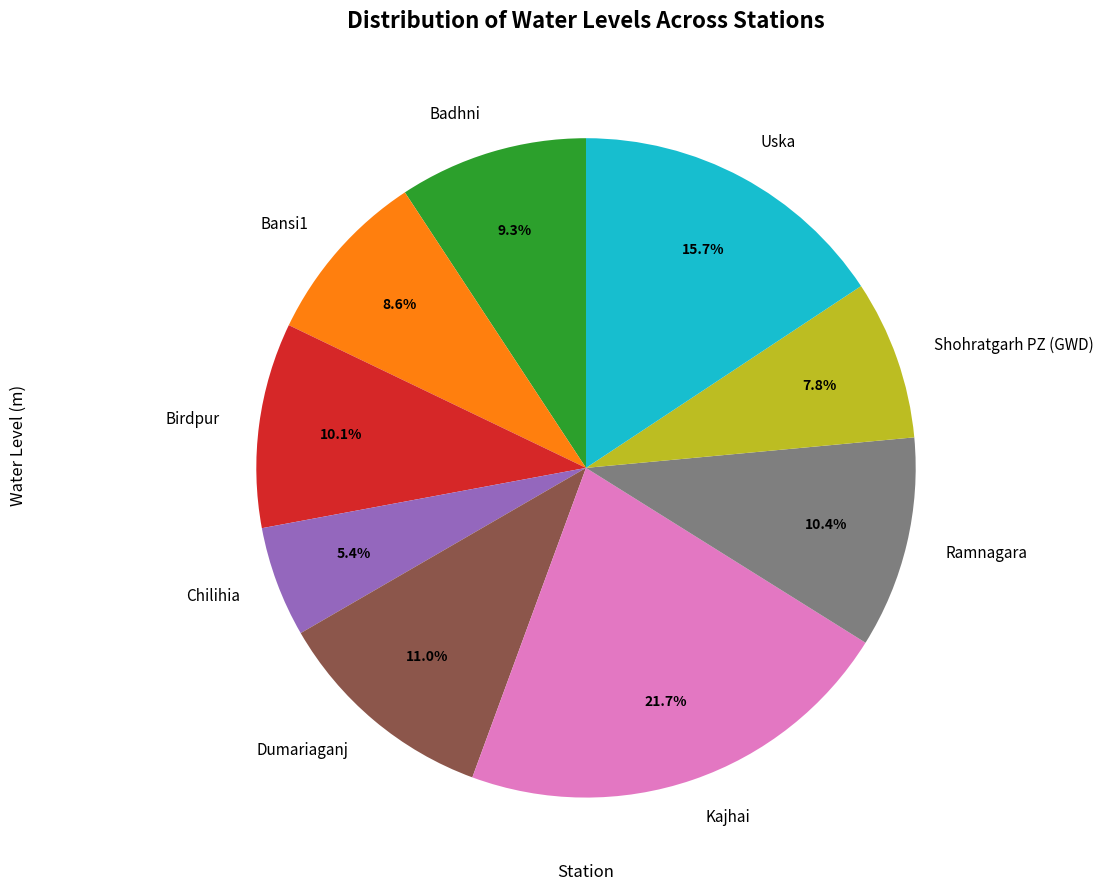

How many slices are in this pie chart?

9